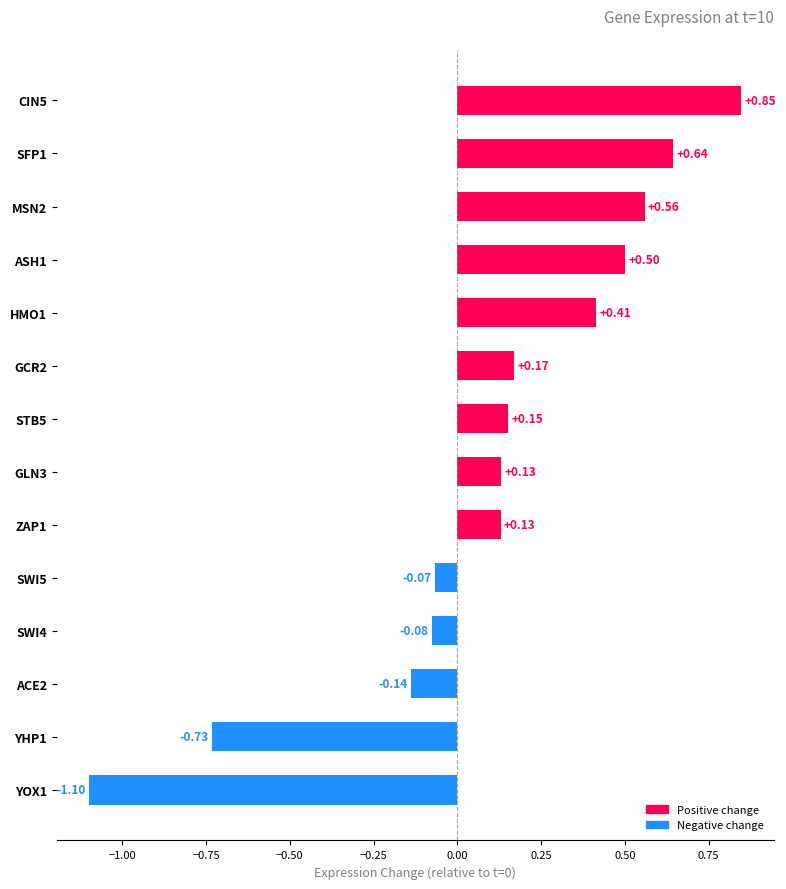

What is the difference between the values at YHP1 and ASH1?

1.2